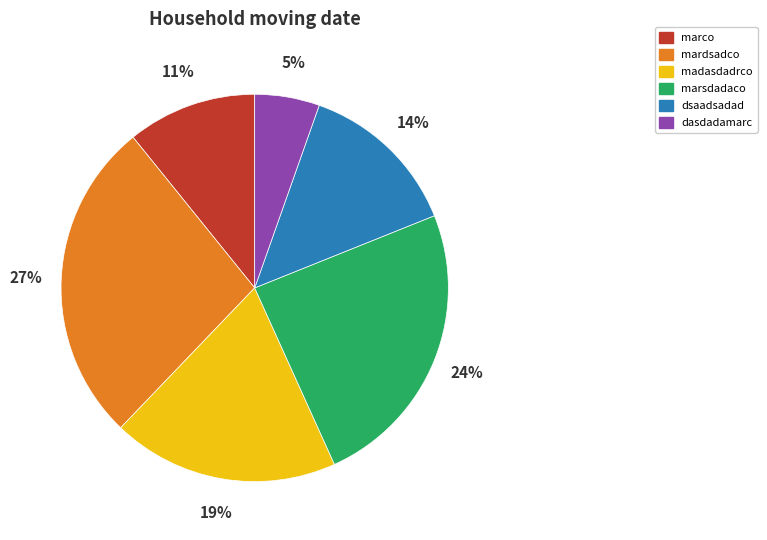

To the nearest percent, what is the average slice percentage?

17%